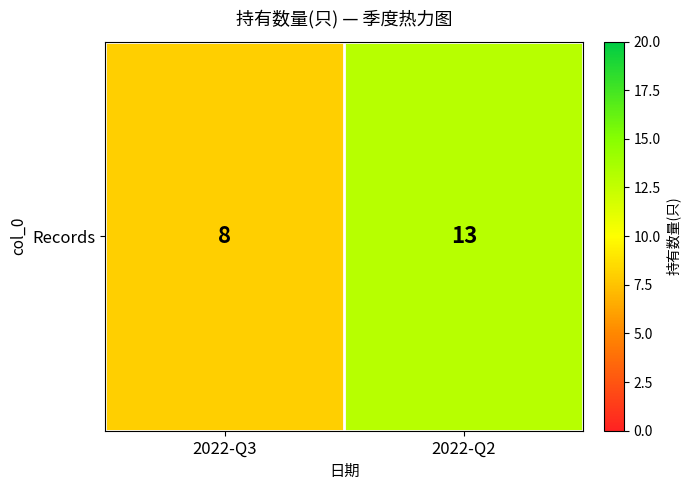

What is the sum of the values at 2022-Q3 and 2022-Q2?

21